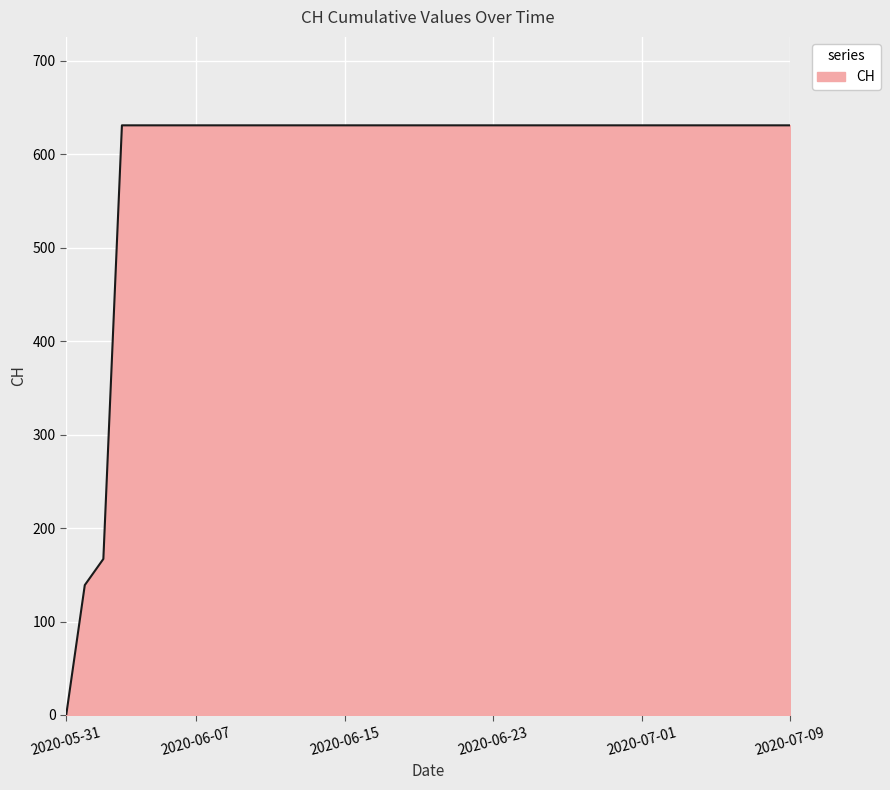

Count the number of data series in this chart.

1